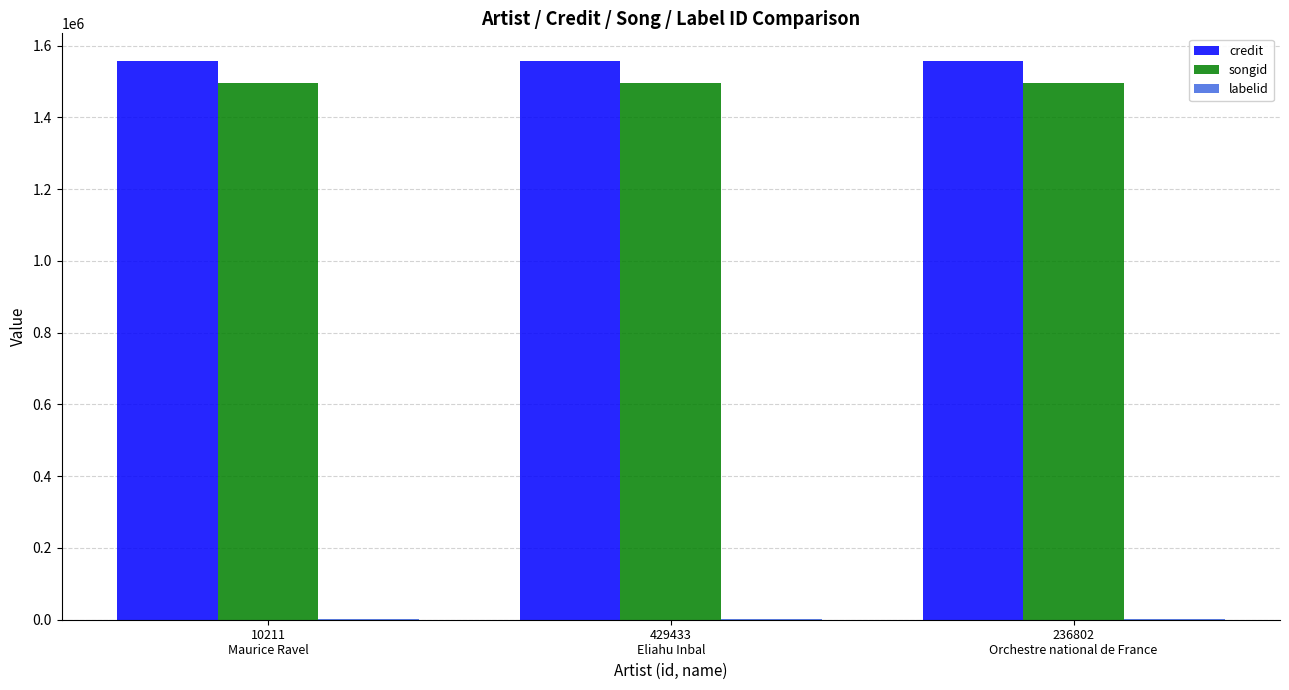

What is the greatest value displayed?

1556302